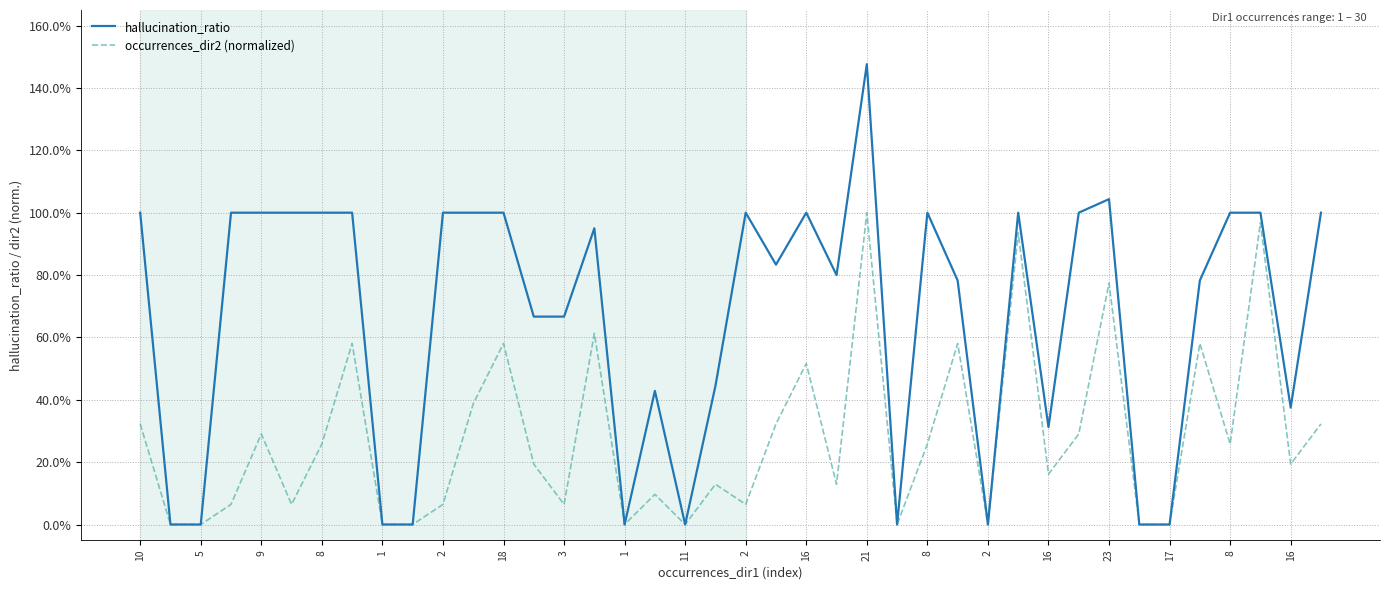

Does the chart have visible grid lines?

Yes